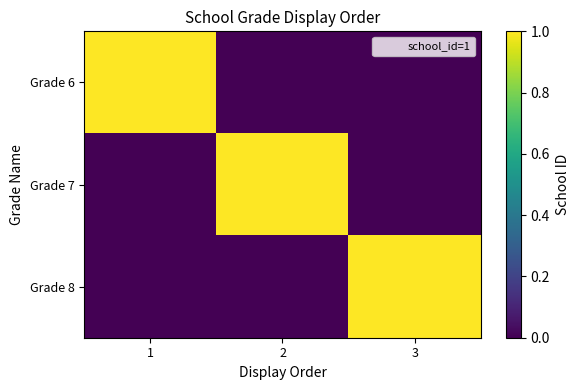

At 2, list the series in order from smallest to largest.

Grade 6, Grade 8, Grade 7